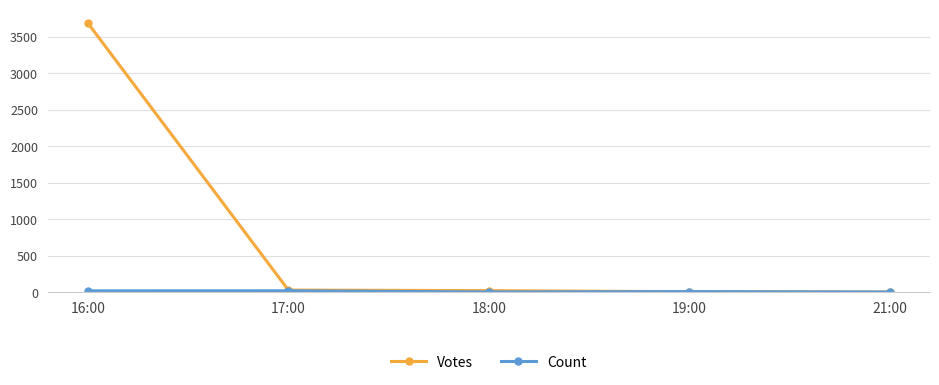

How many lines are shown in the chart?

2